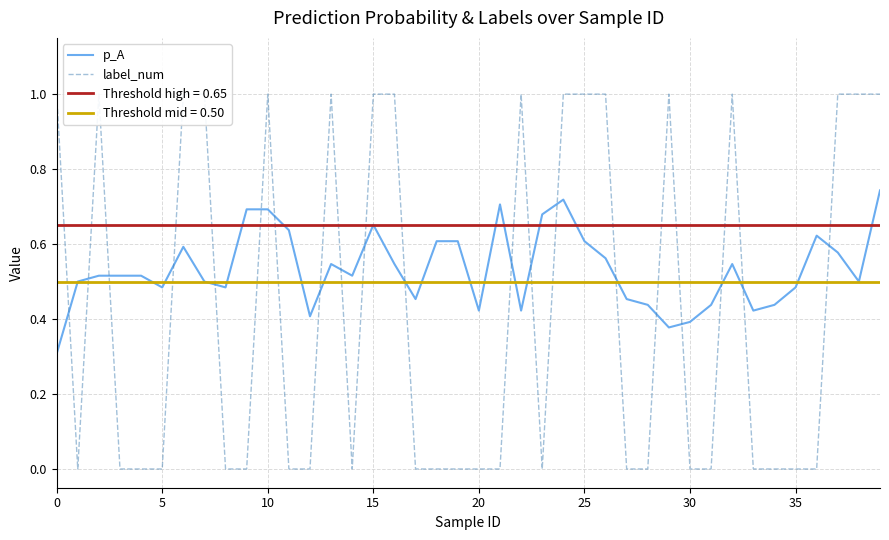

Is it true that p_A equals 0.2 at 30?

False